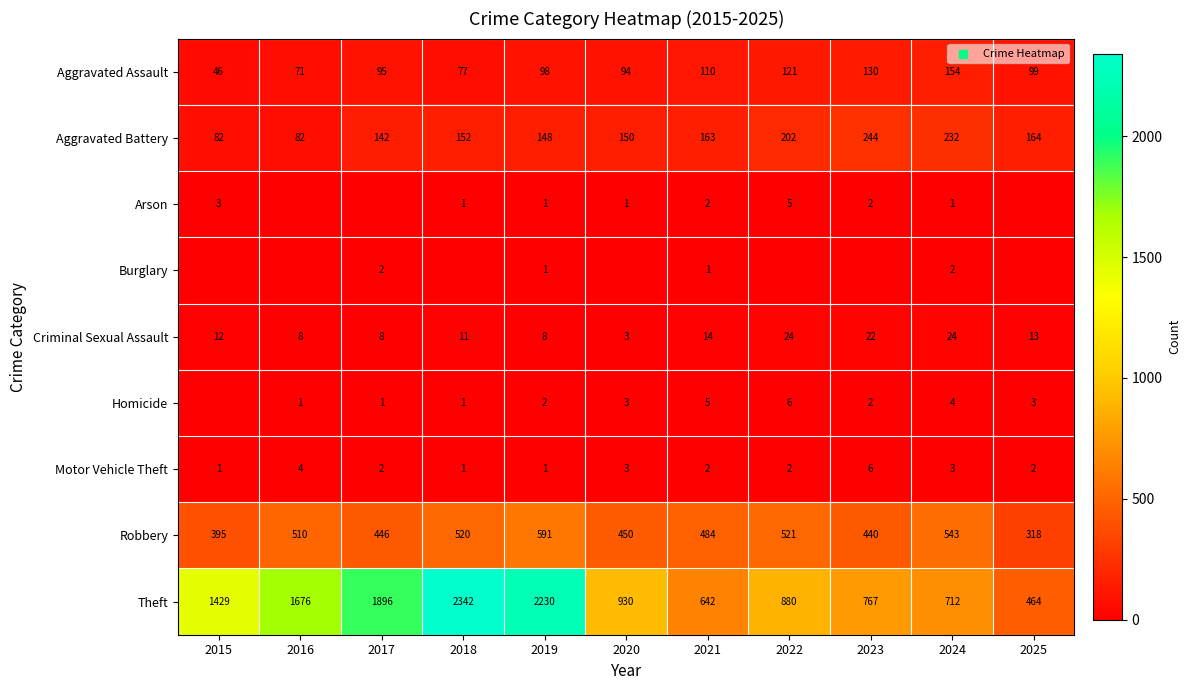

Is the value of Theft at 2023 greater than the value of Robbery at 2018?

Yes